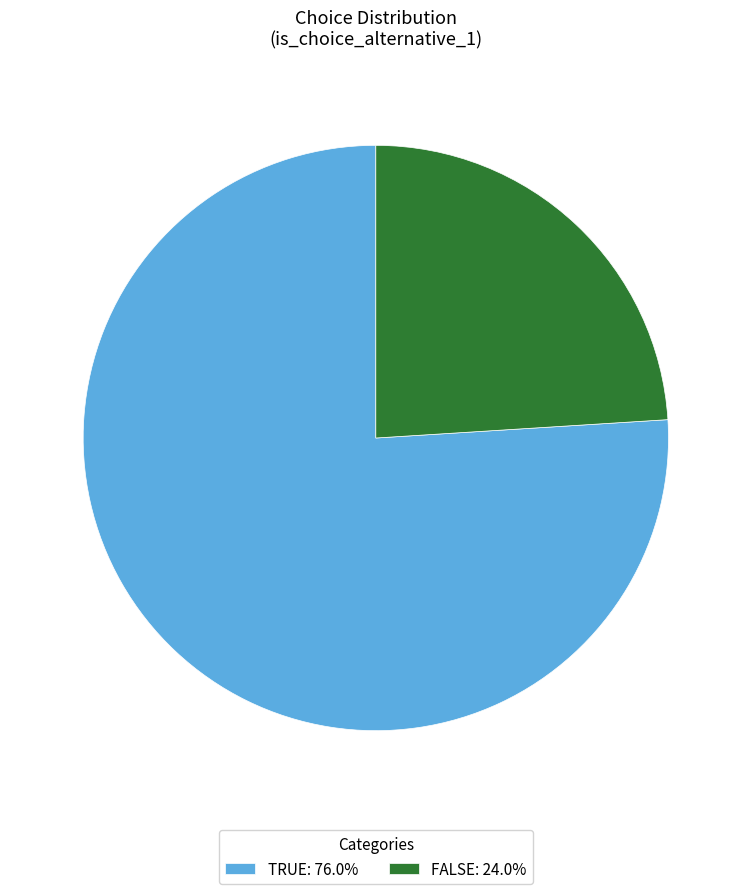

How many segments does this pie chart have?

2